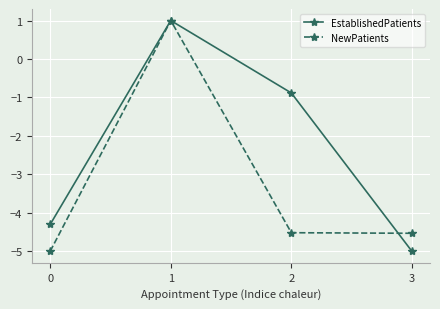

Where is EstablishedPatients nearest to the value -2?

2